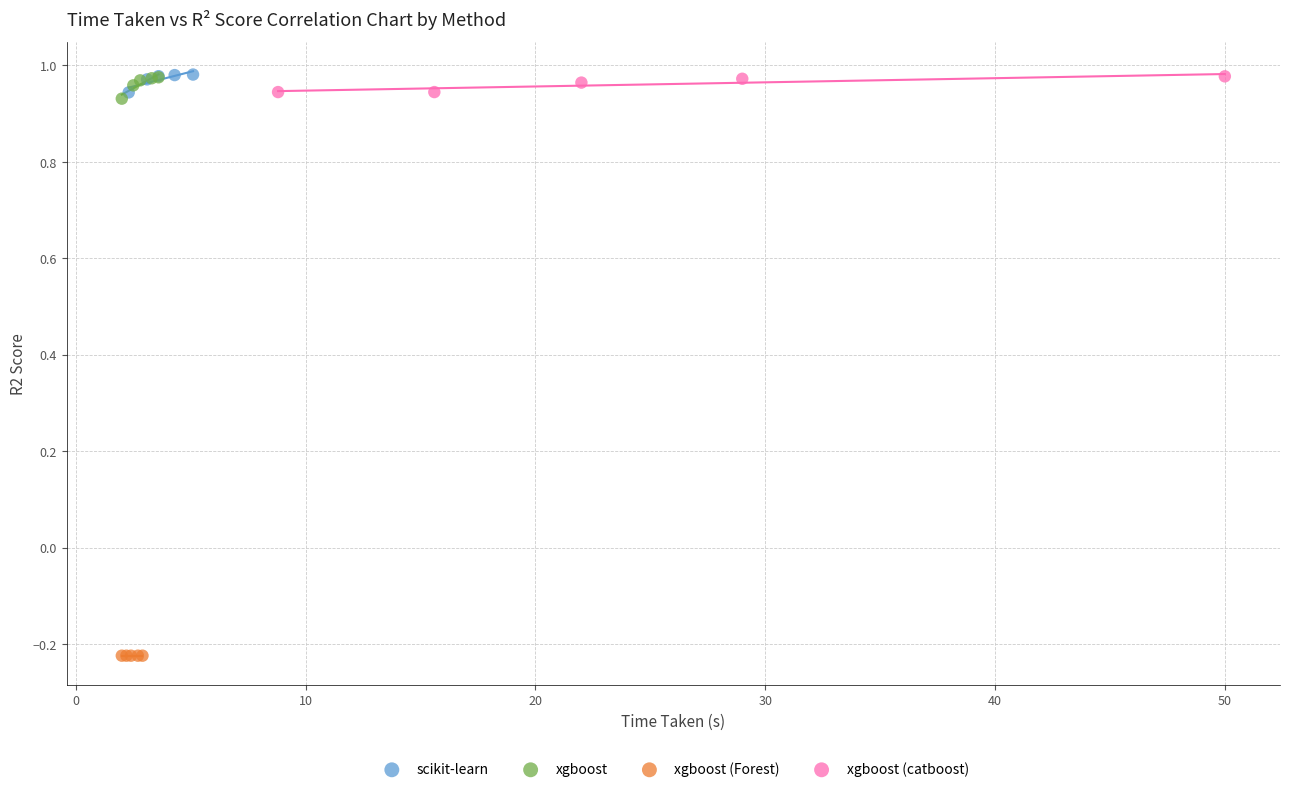

What are all the series names shown in the legend?

scikit-learn, xgboost, xgboost (Forest), xgboost (catboost)